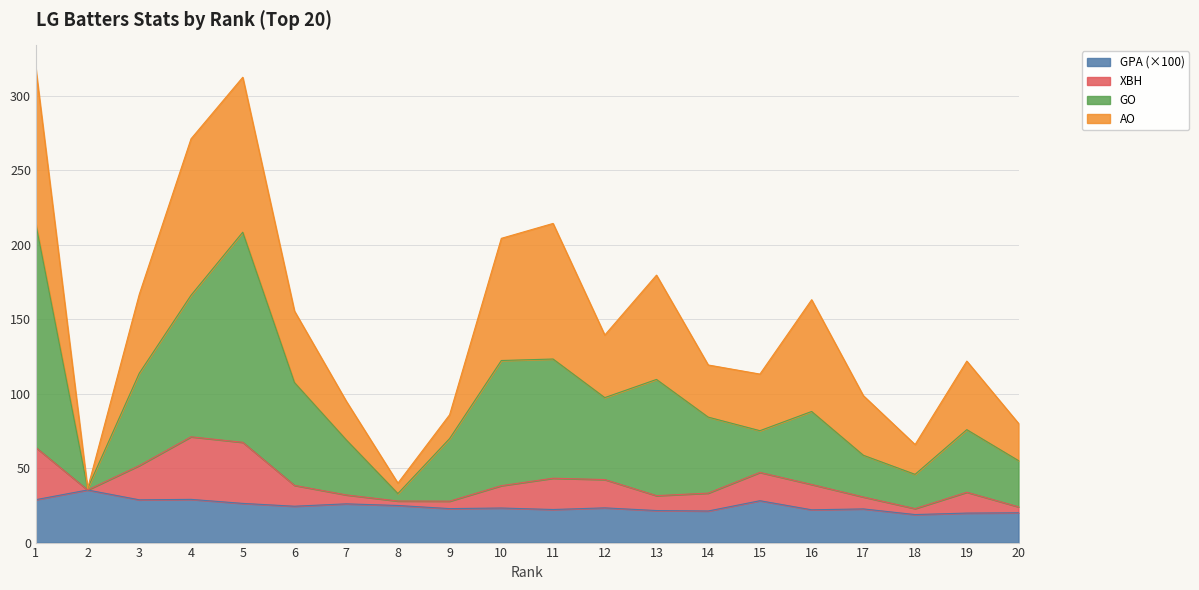

What is the lowest value of the GPA (×100) series?

18.8